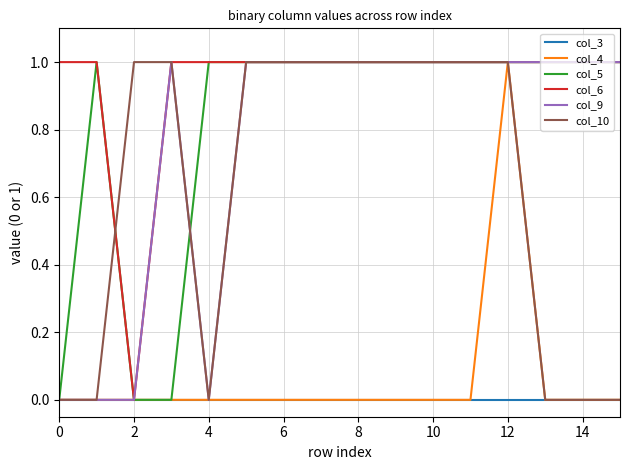

The col_4 series shows 0 at 0. True or false?

True